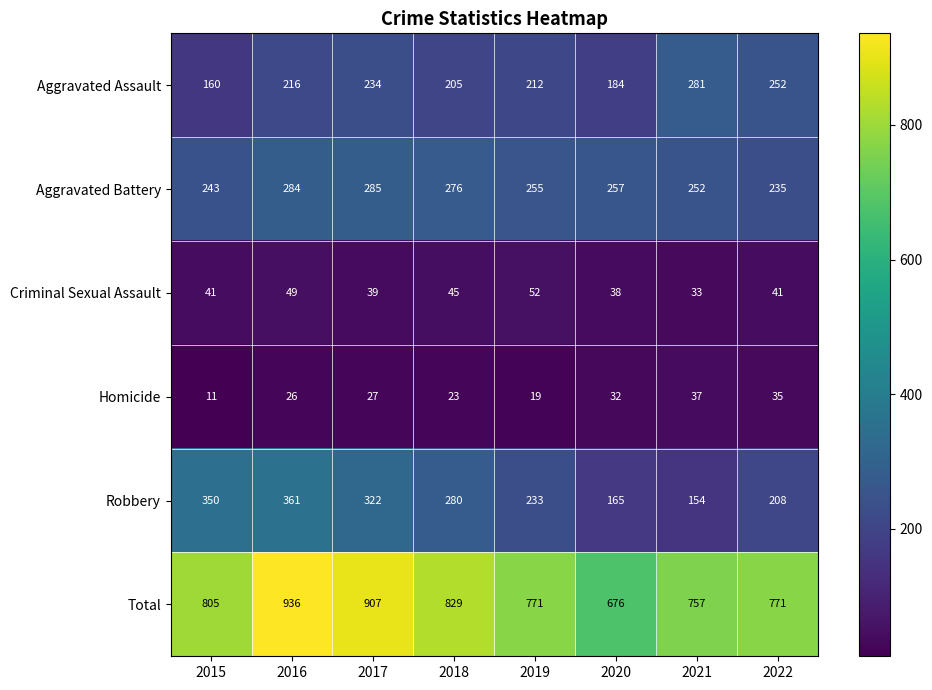

True or false: Aggravated Assault has a value of 252 at 2022.

True